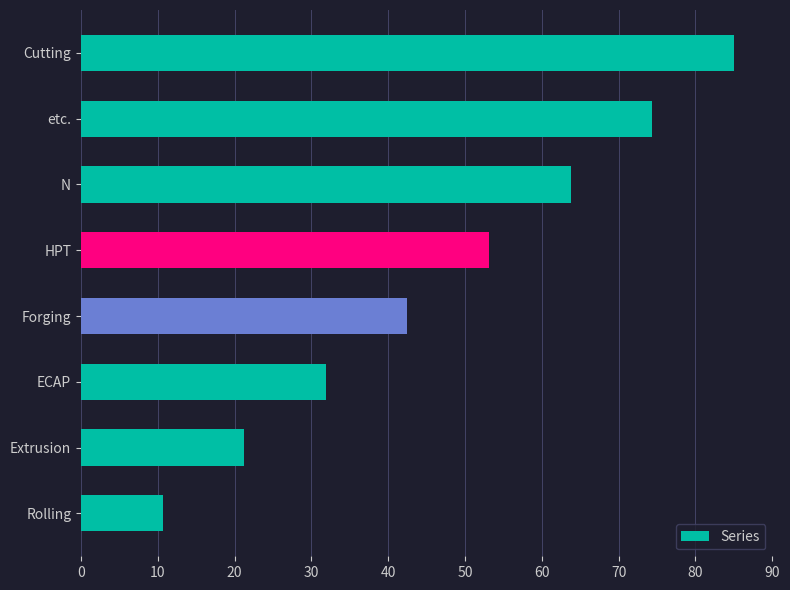

Is it true that the value at N is 63.8?

True